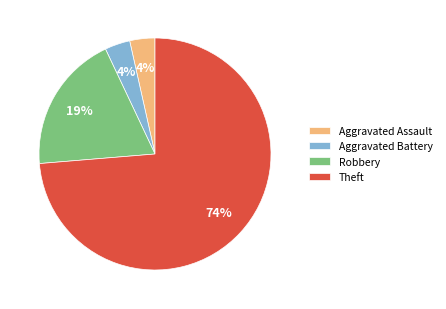

How many slices are in this pie chart?

4